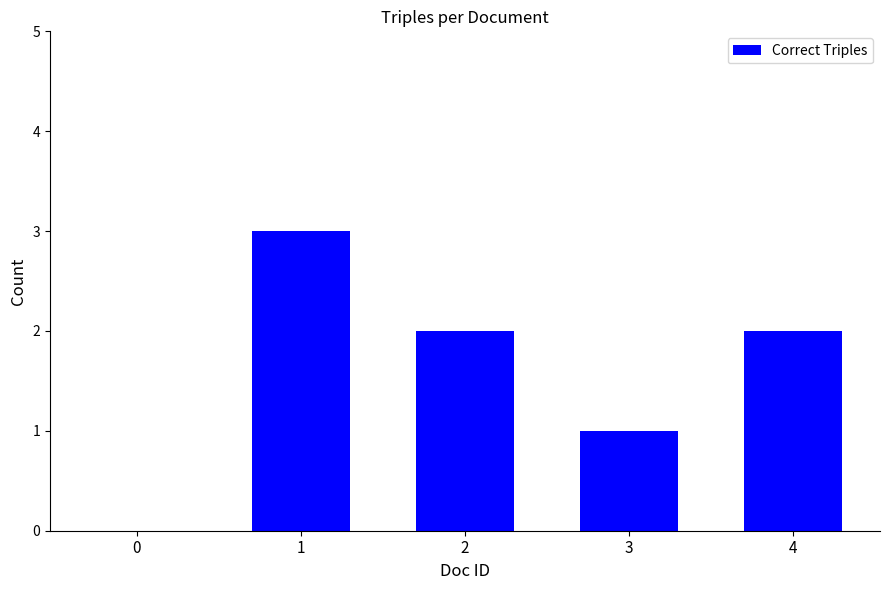

Which has a higher value, 0 or 3?

3